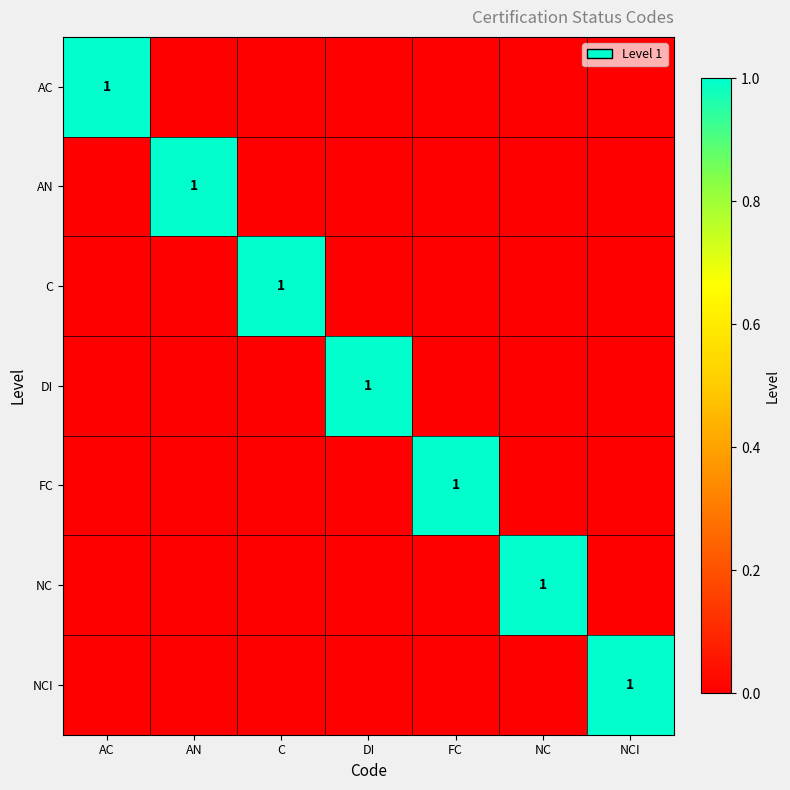

The AC series shows 2 at AC. True or false?

False